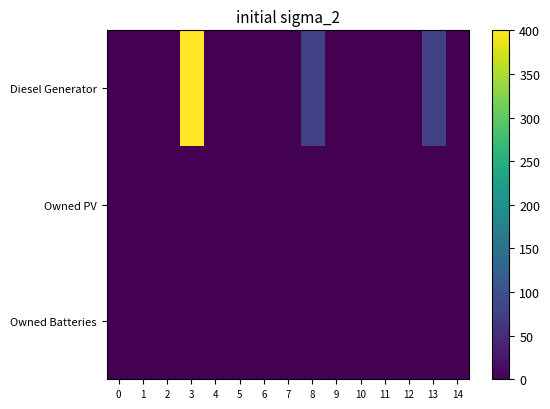

Reading left to right, transcribe all the data shown in this chart.

Diesel Generator: 0=0	1=0	2=0	3=400	4=0	5=0	6=0	7=0	8=77	9=0	10=0	11=0	12=0	13=77	14=0
Owned PV: 0=0	1=0	2=0	3=0	4=0	5=0	6=0	7=0	8=0	9=0	10=0	11=0	12=0	13=0	14=0
Owned Batteries: 0=0	1=0	2=0	3=0	4=0	5=0	6=0	7=0	8=0	9=0	10=0	11=0	12=0	13=0	14=0